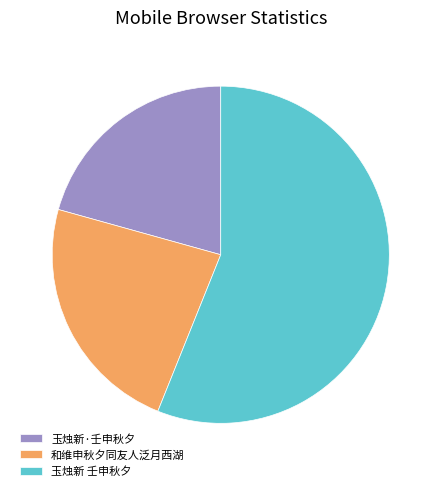

The 和维申秋夕同友人泛月西湖 slice represents 23% of the pie. True or false?

True